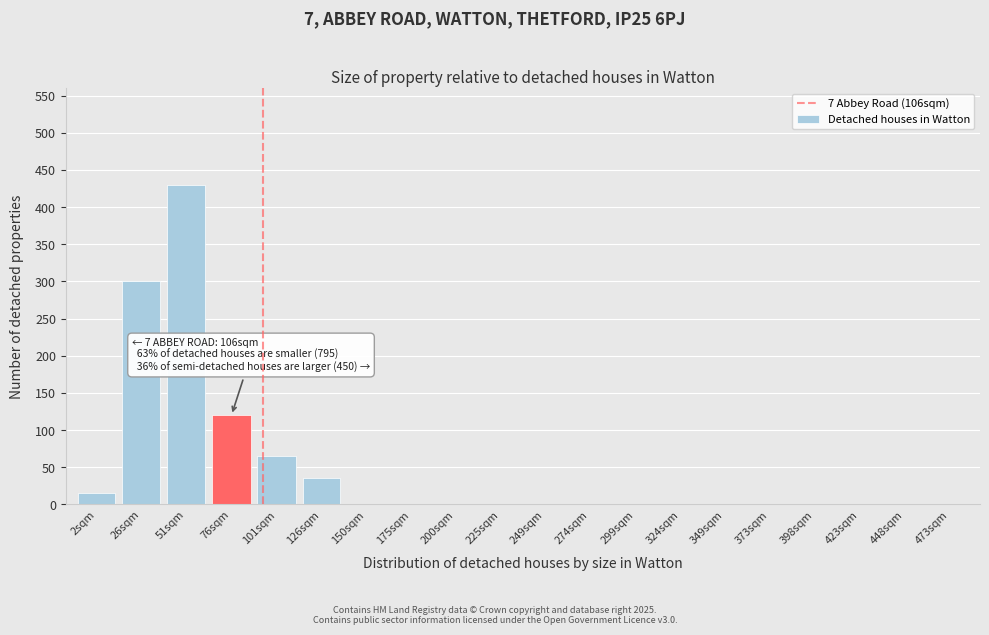

Reading right to left, list all the values displayed in this chart.

473sqm=0	448sqm=0	423sqm=0	398sqm=0	373sqm=0	349sqm=0	324sqm=0	299sqm=0	274sqm=0	249sqm=0	225sqm=0	200sqm=0	175sqm=0	150sqm=0	126sqm=35	101sqm=65	76sqm=120	51sqm=430	26sqm=300	2sqm=15